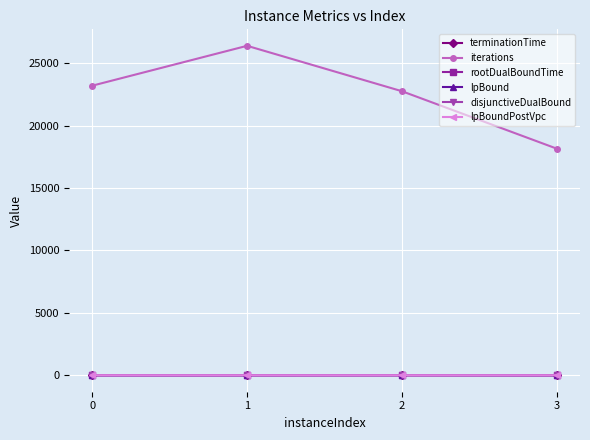

Does the chart have visible grid lines?

Yes